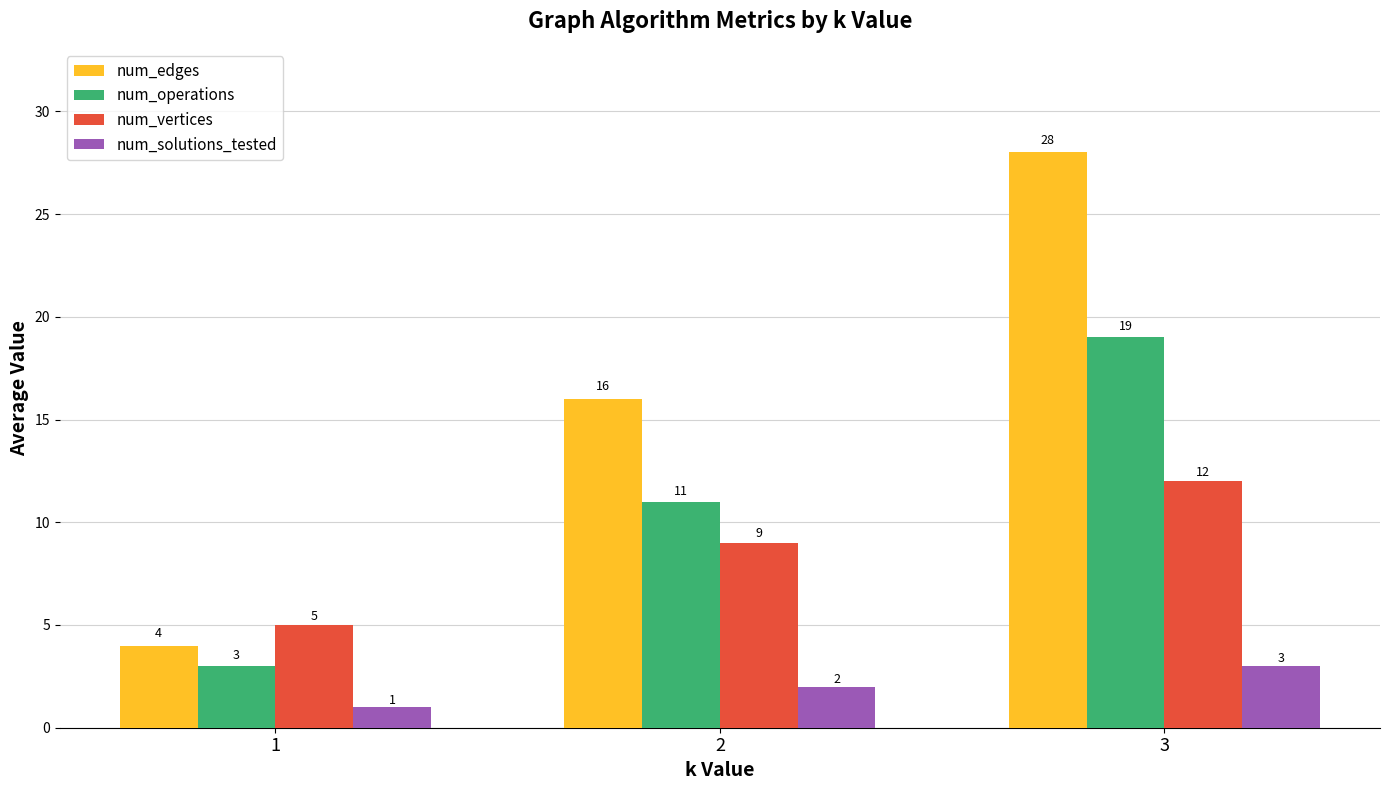

What is the difference between the maximum and minimum values in the num_vertices series?

7